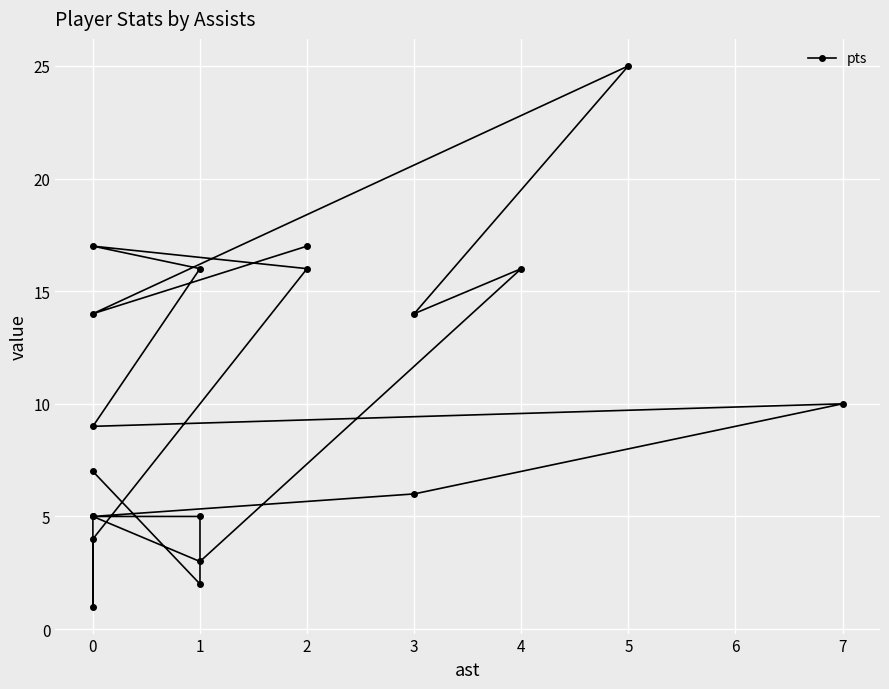

What is the greatest value displayed?

25